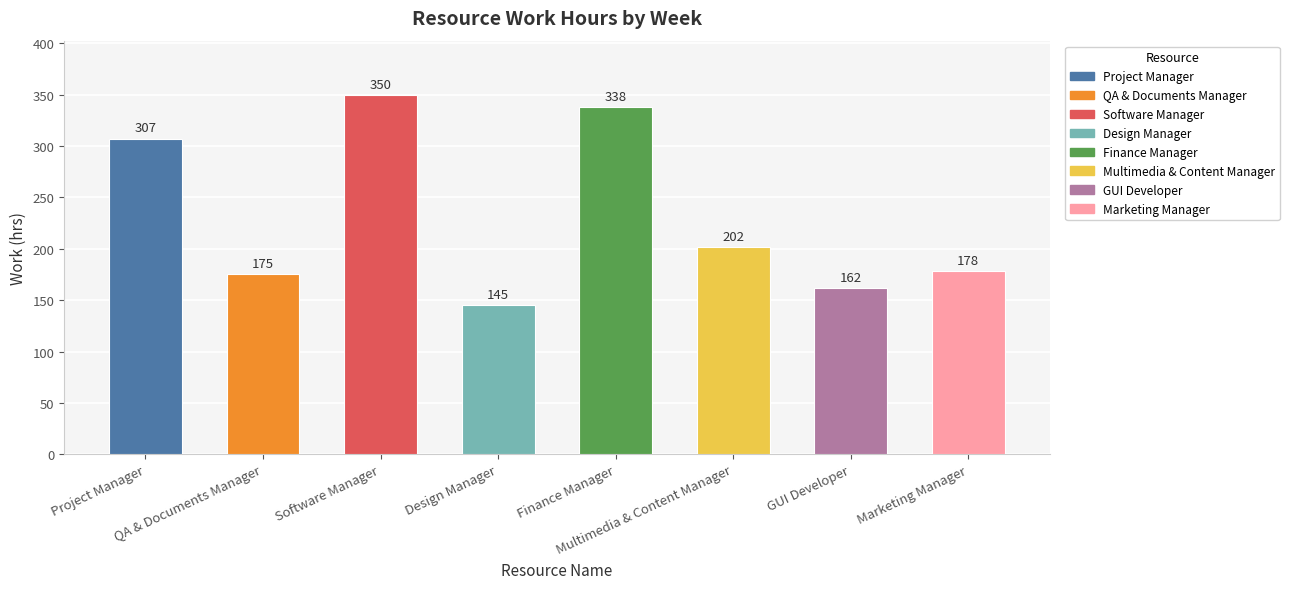

Is it true that the value at Project Manager is 428.8?

False